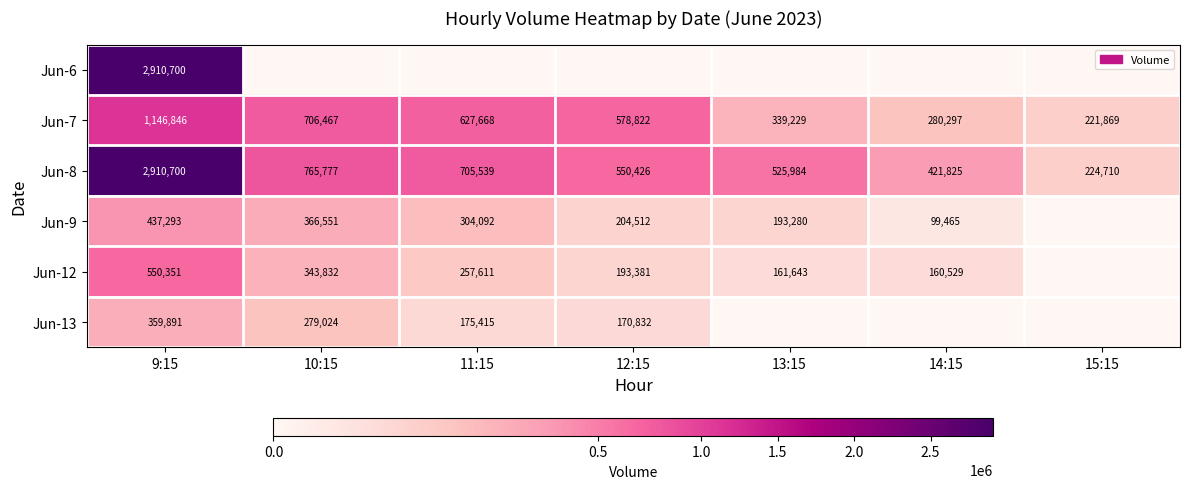

What is the difference between the maximum and minimum values in the Jun-8 series?

2685990